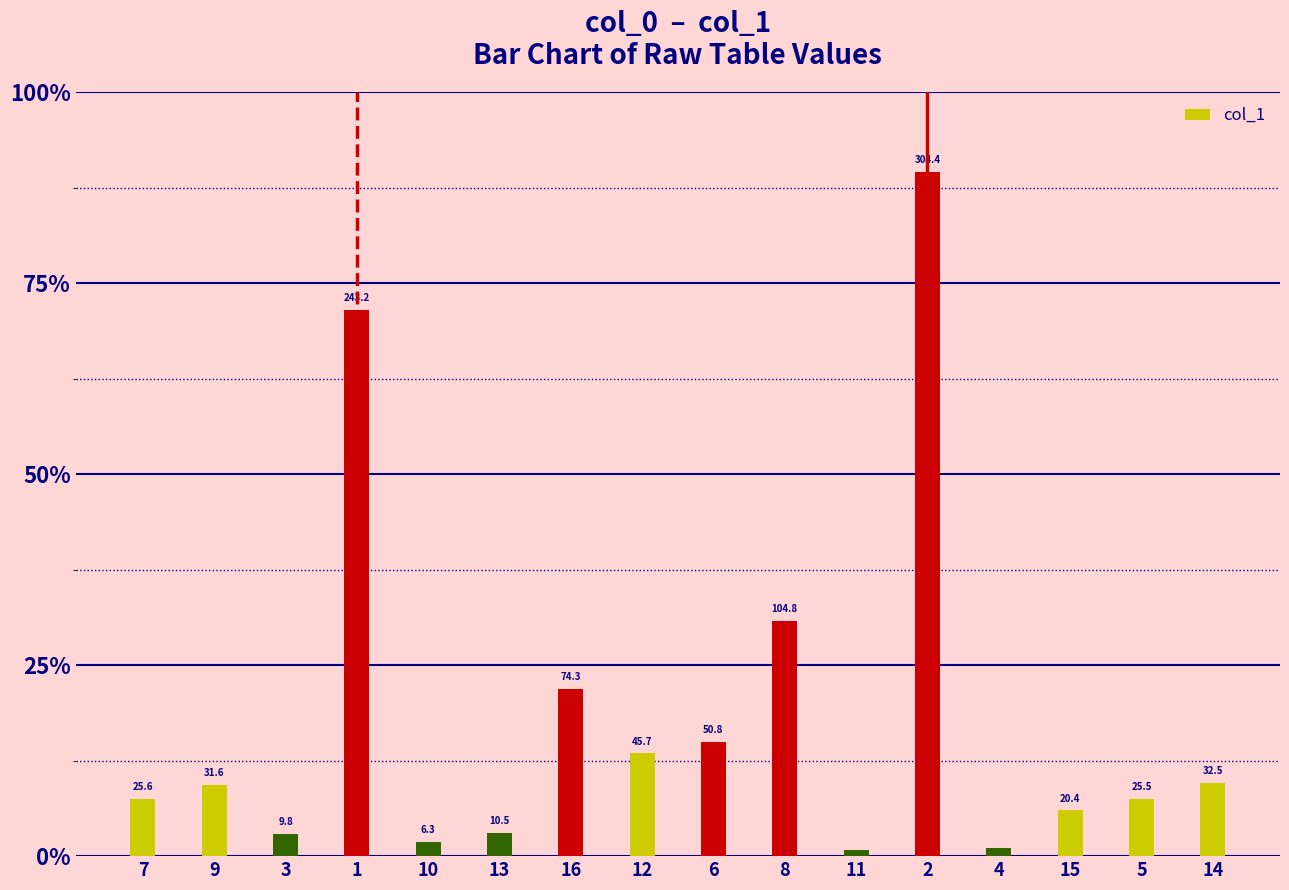

What position from the right is 10?

12